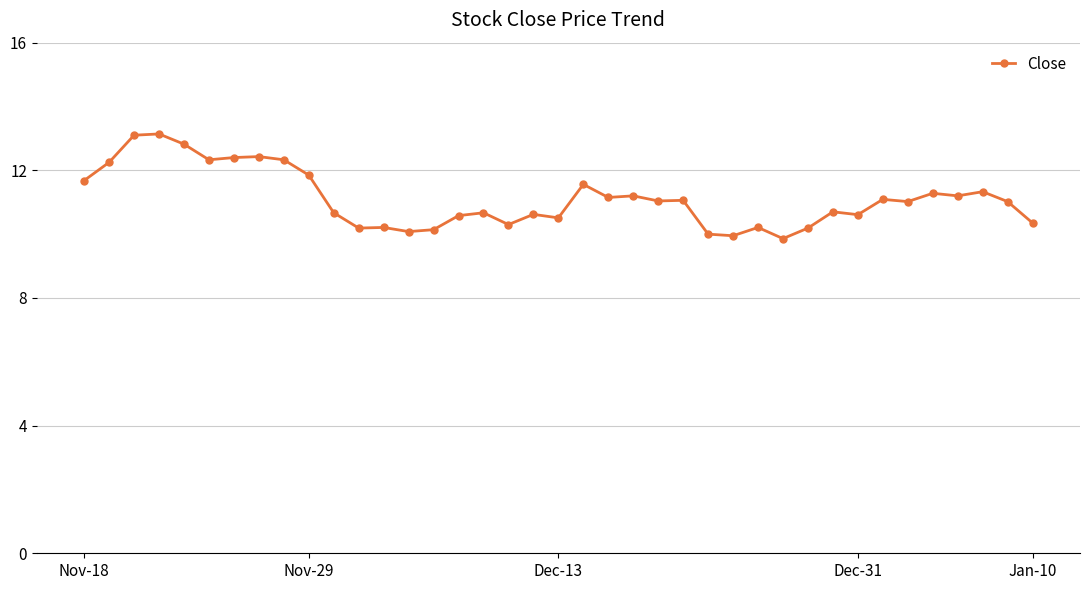

True or false: there are more than 2 points higher than both neighbors.

True